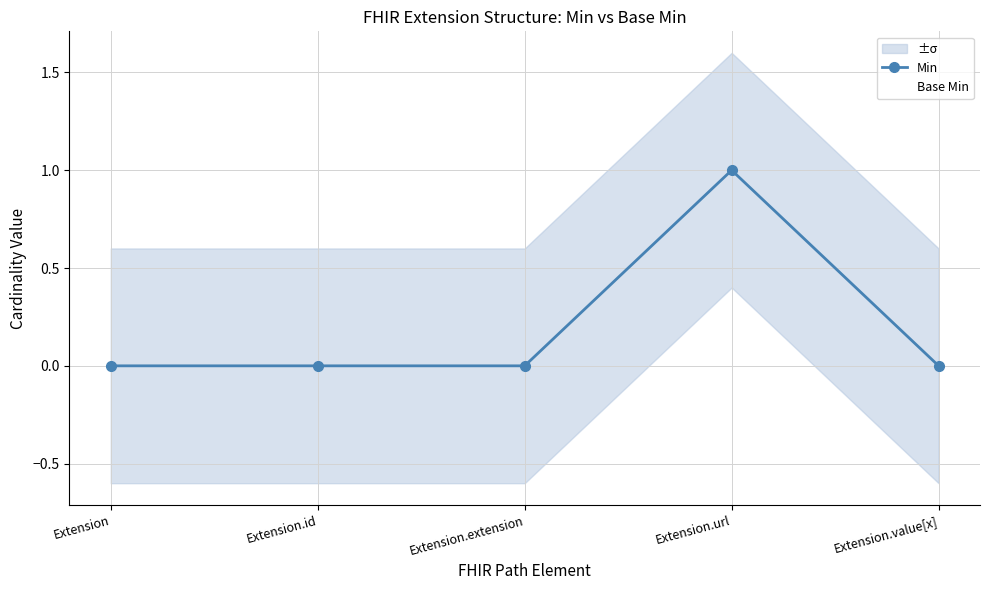

What position from the left is Extension?

1